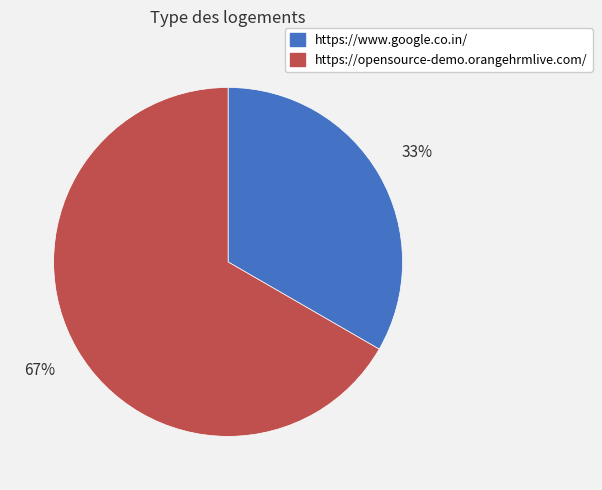

Is it true that https://www.google.co.in/ is 47% of the pie?

False